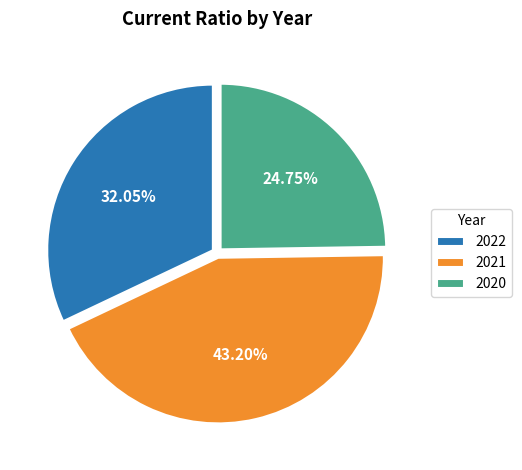

How much of the chart is everything except 2022?

68.0%